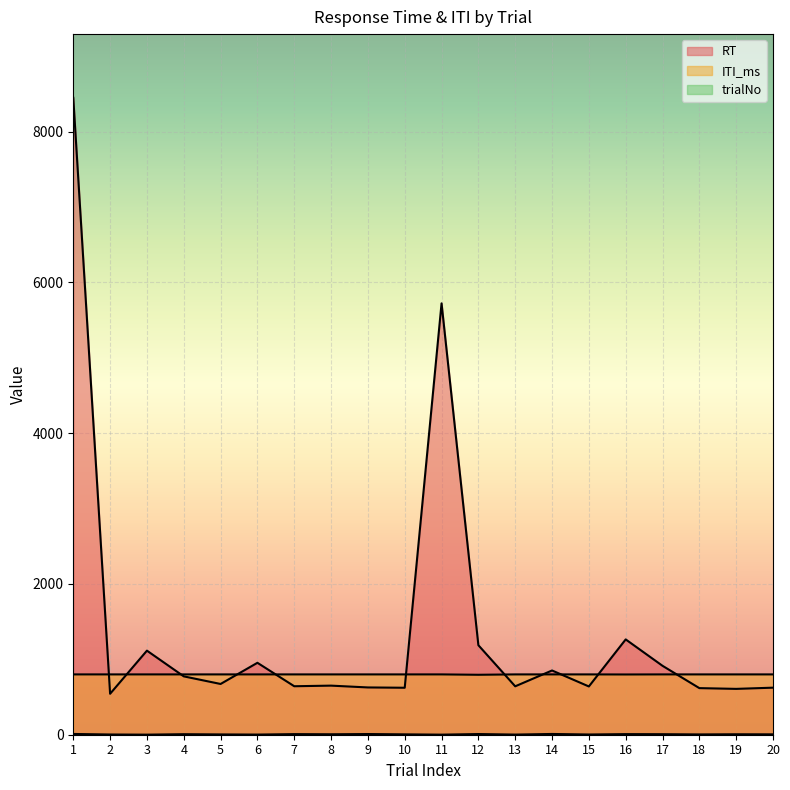

List the series in order of their peak value, lowest first.

trialNo, ITI_ms, RT